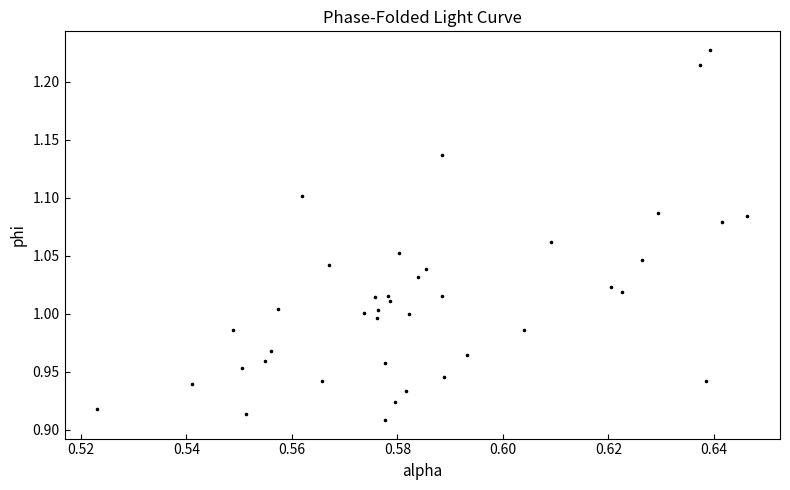

What is the range of Y values (max minus min)?

0.3